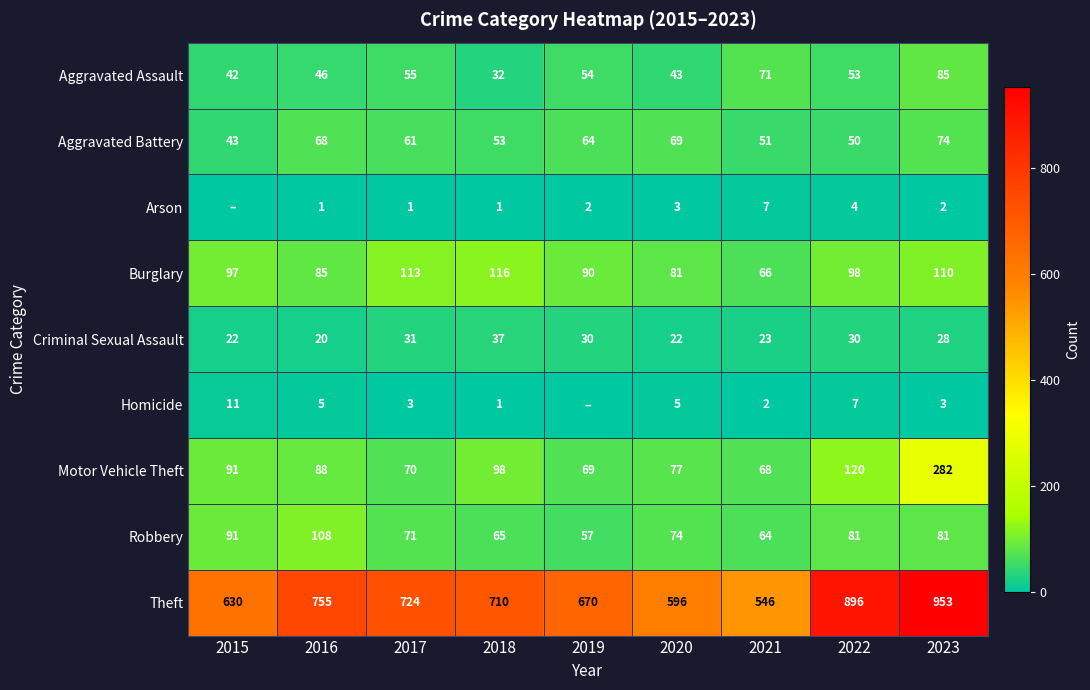

What is the greatest value displayed?

953